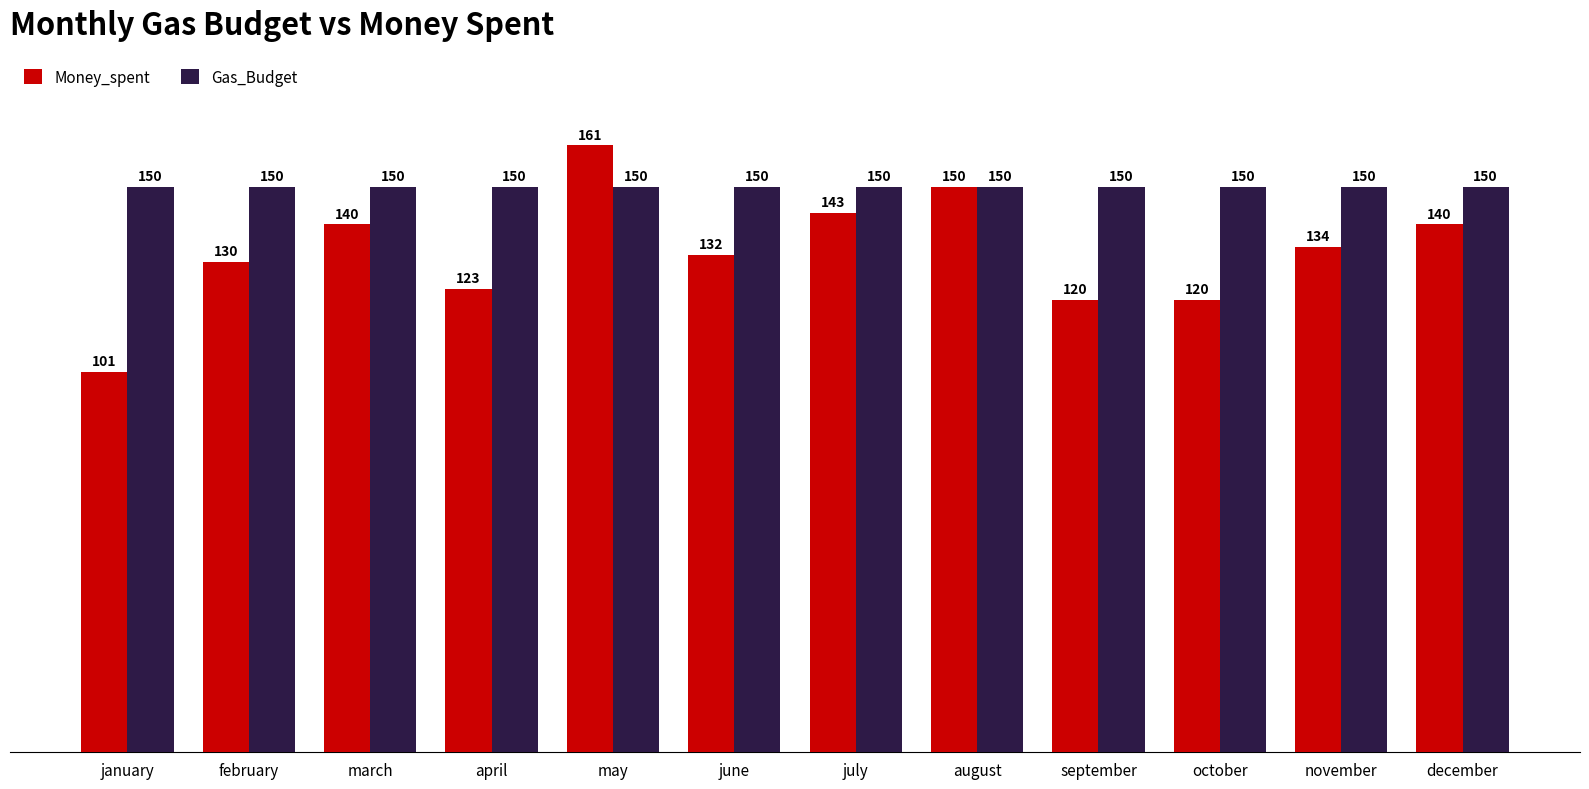

Reading left to right, what are all the values shown in this chart?

Money_spent: january=101	february=130	march=140	april=123	may=161	june=132	july=143	august=150	september=120	october=120	november=134	december=140
Gas_Budget: january=150	february=150	march=150	april=150	may=150	june=150	july=150	august=150	september=150	october=150	november=150	december=150